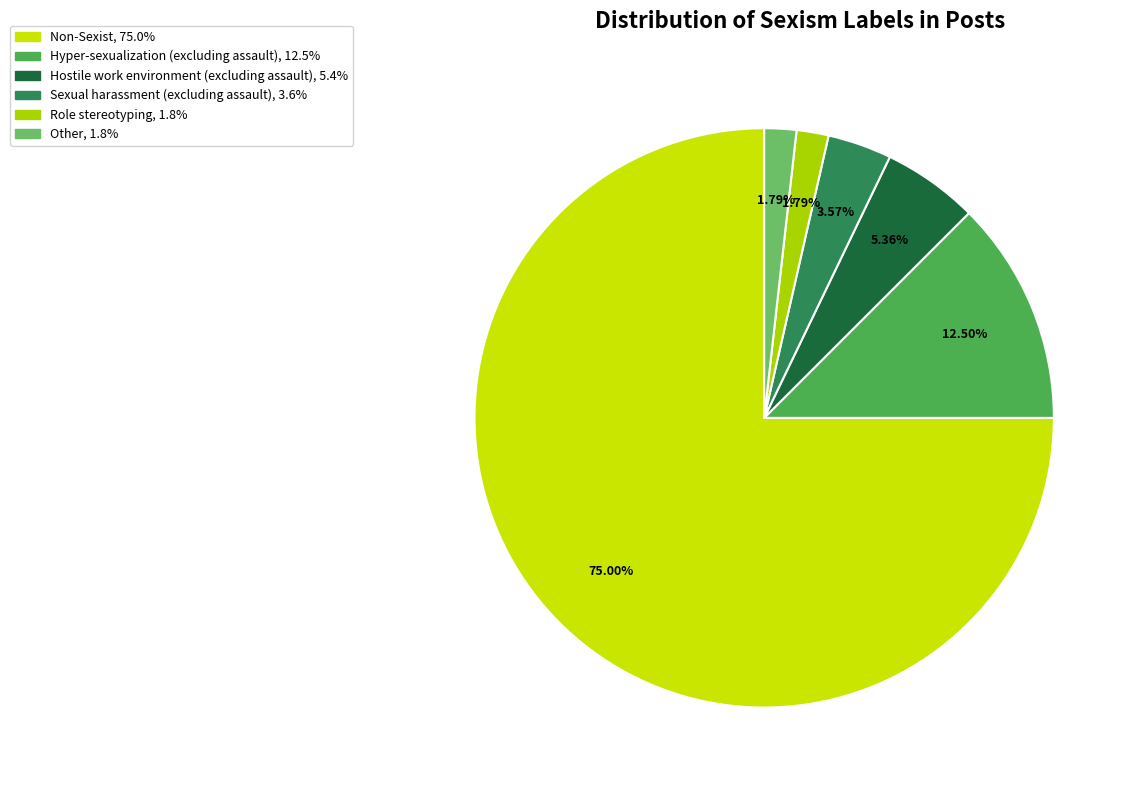

Count the number of slices in the pie.

6